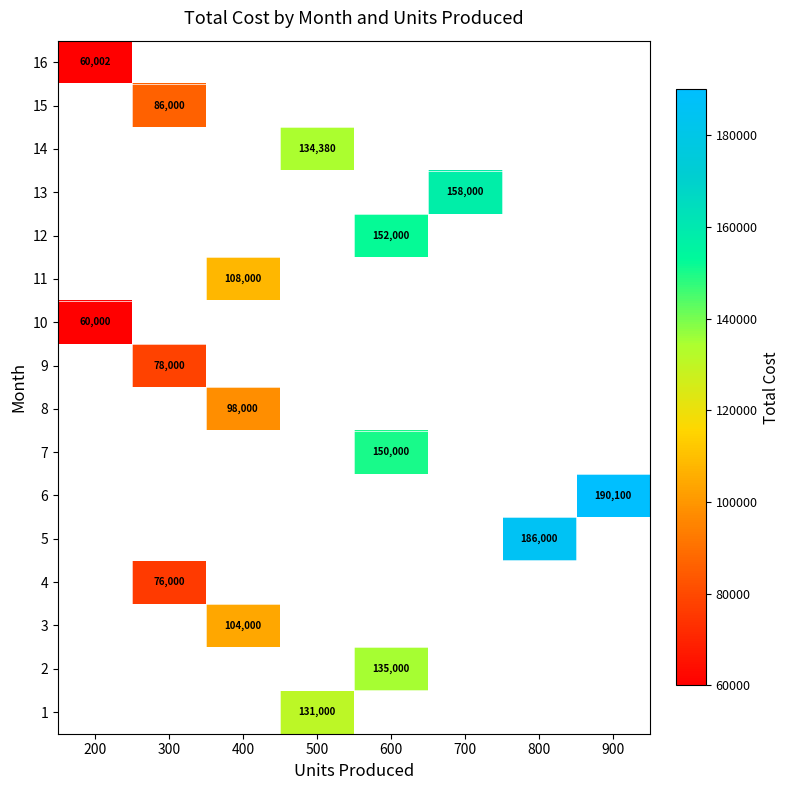

The value of 11 at 400 is 142958. True or false?

False